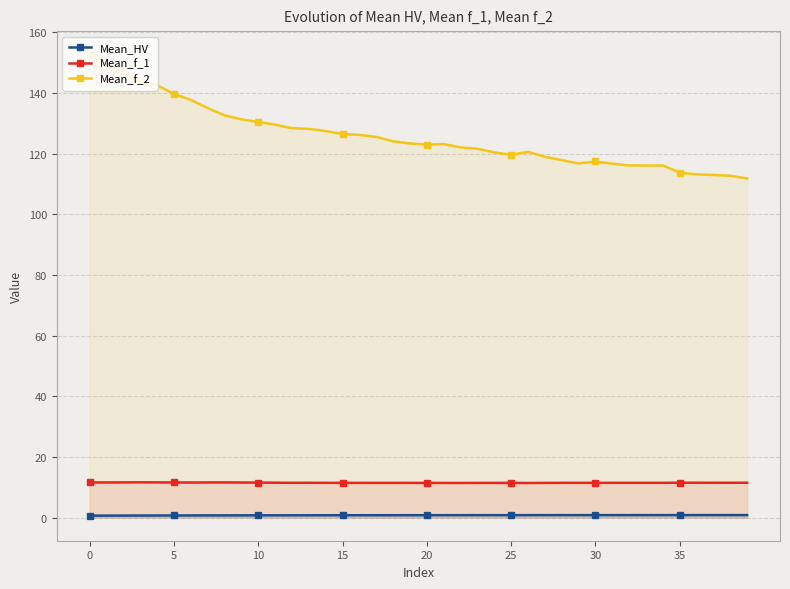

What is the difference between the highest and lowest values at 20?

122.2